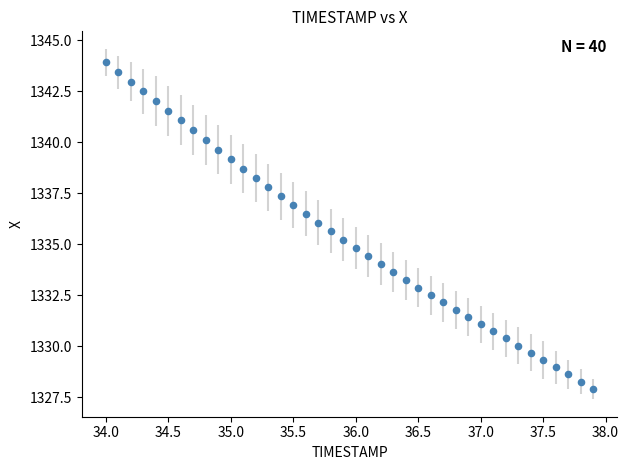

What is the range of X values (max minus min)?

3.9